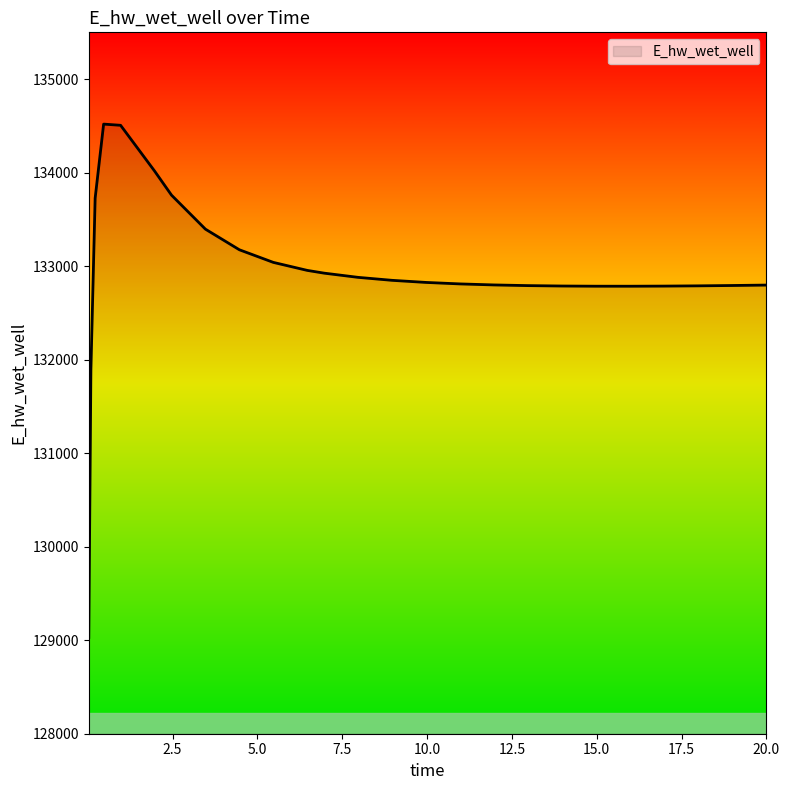

What is the difference between the maximum and minimum values?

5488.9